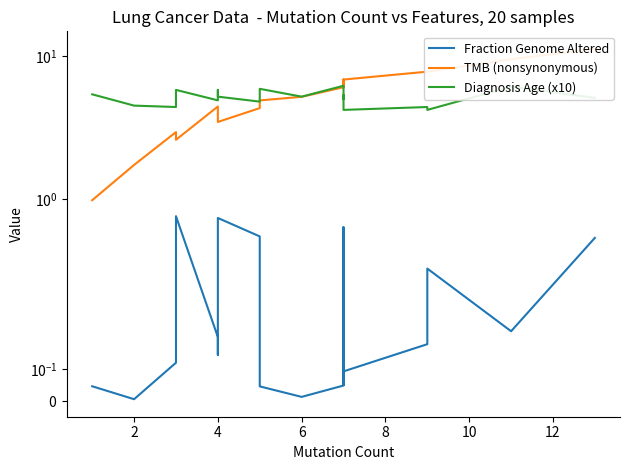

At how many categories does at least one series exceed 0?

20